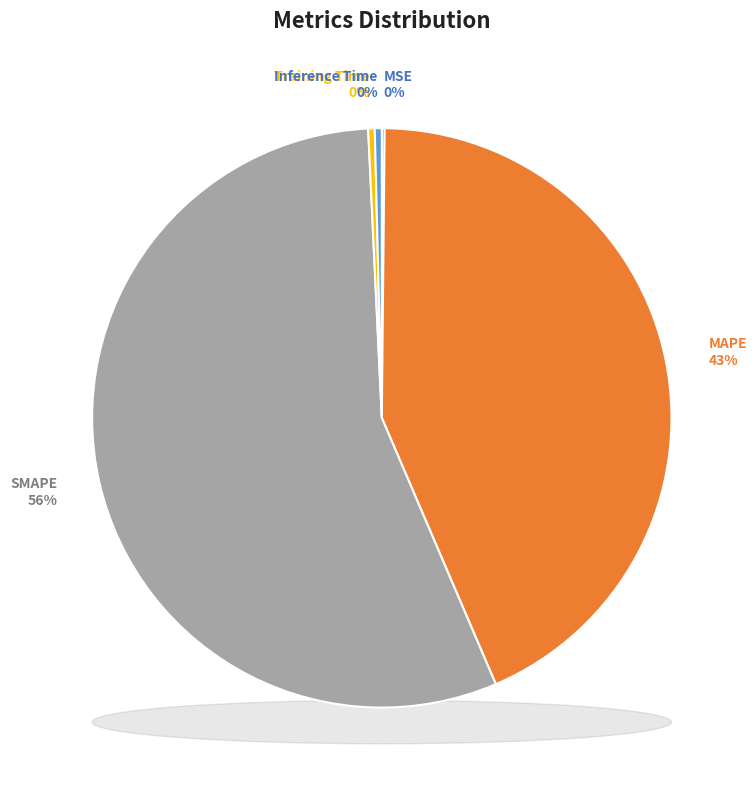

Rank the categories by value from lowest to highest.

MSE, Training Time, Inference Time, MAPE, SMAPE